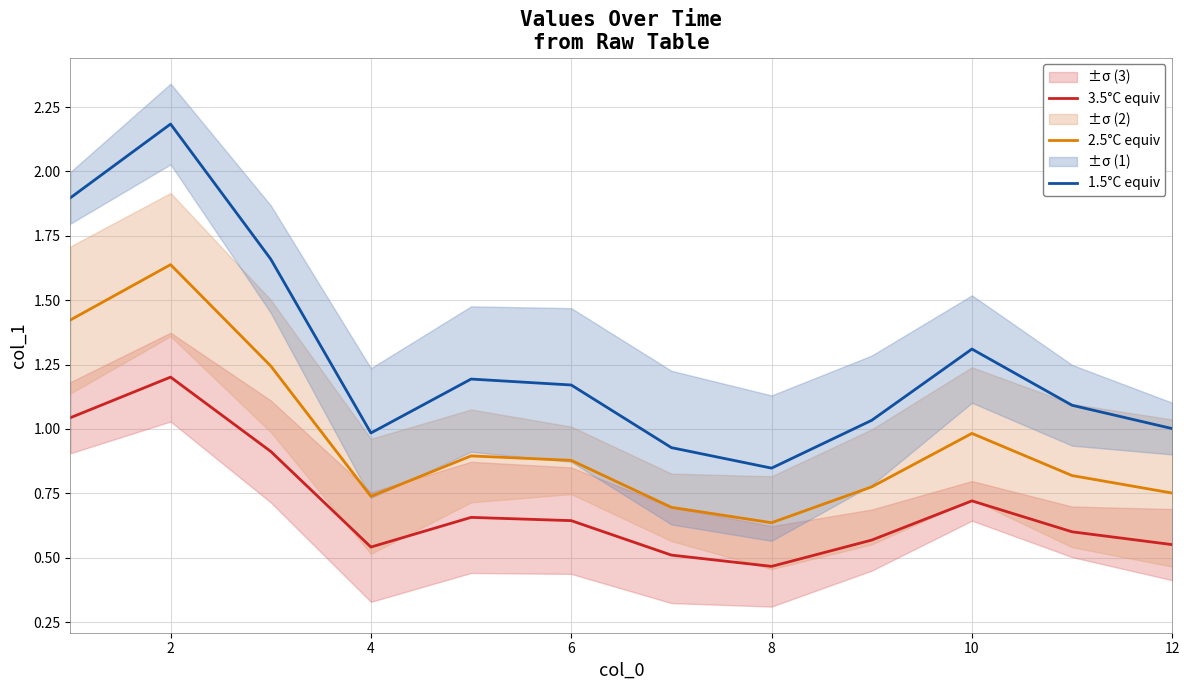

True or false: 2.5°C equiv and 3.5°C equiv cross at least once.

False